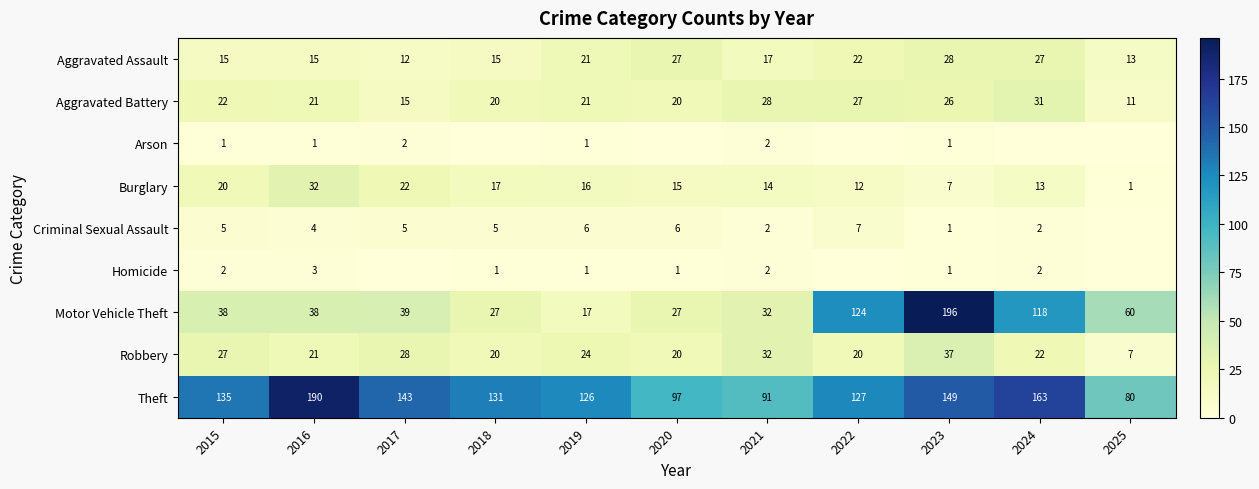

Between 2019 and 2020, which is larger?

2020